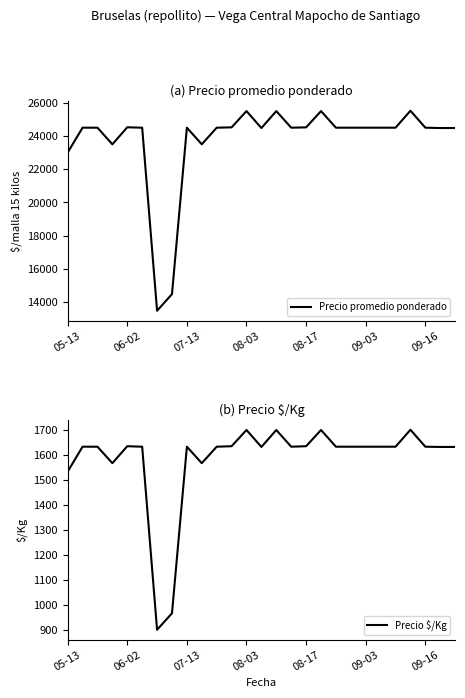

True or false: Precio $/Kg has more than 2 points higher than both neighbors.

True